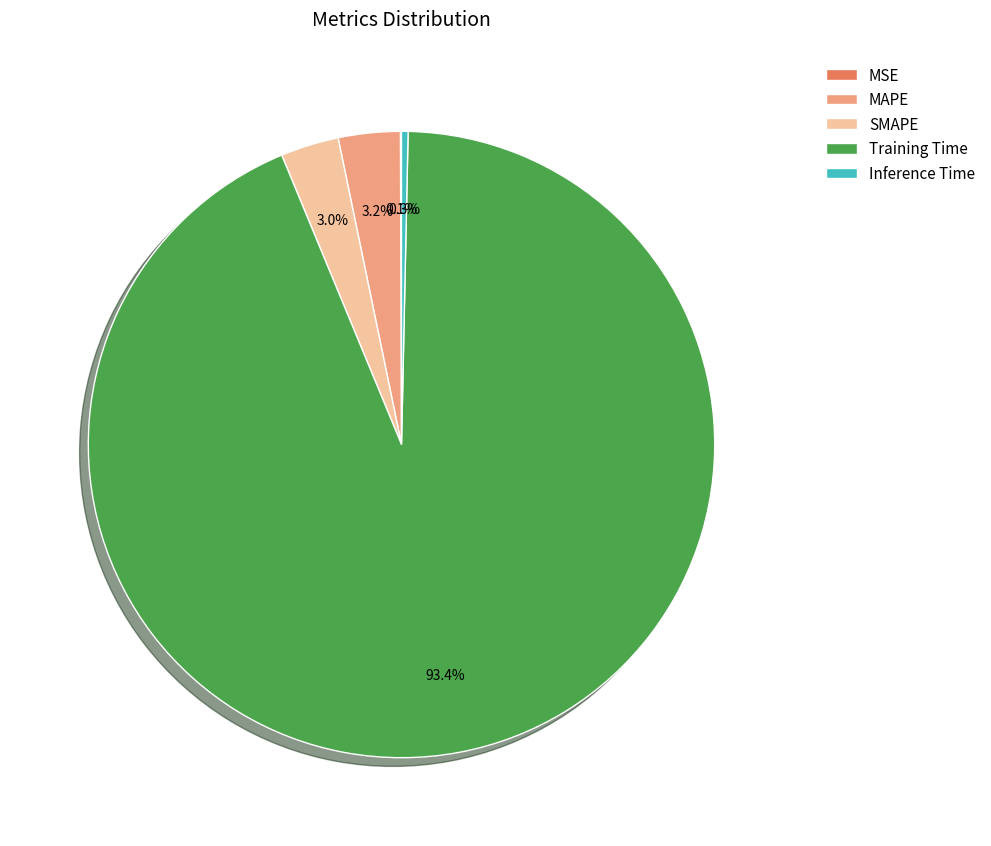

To the nearest percent, what is the combined percentage of SMAPE and Inference Time?

3%